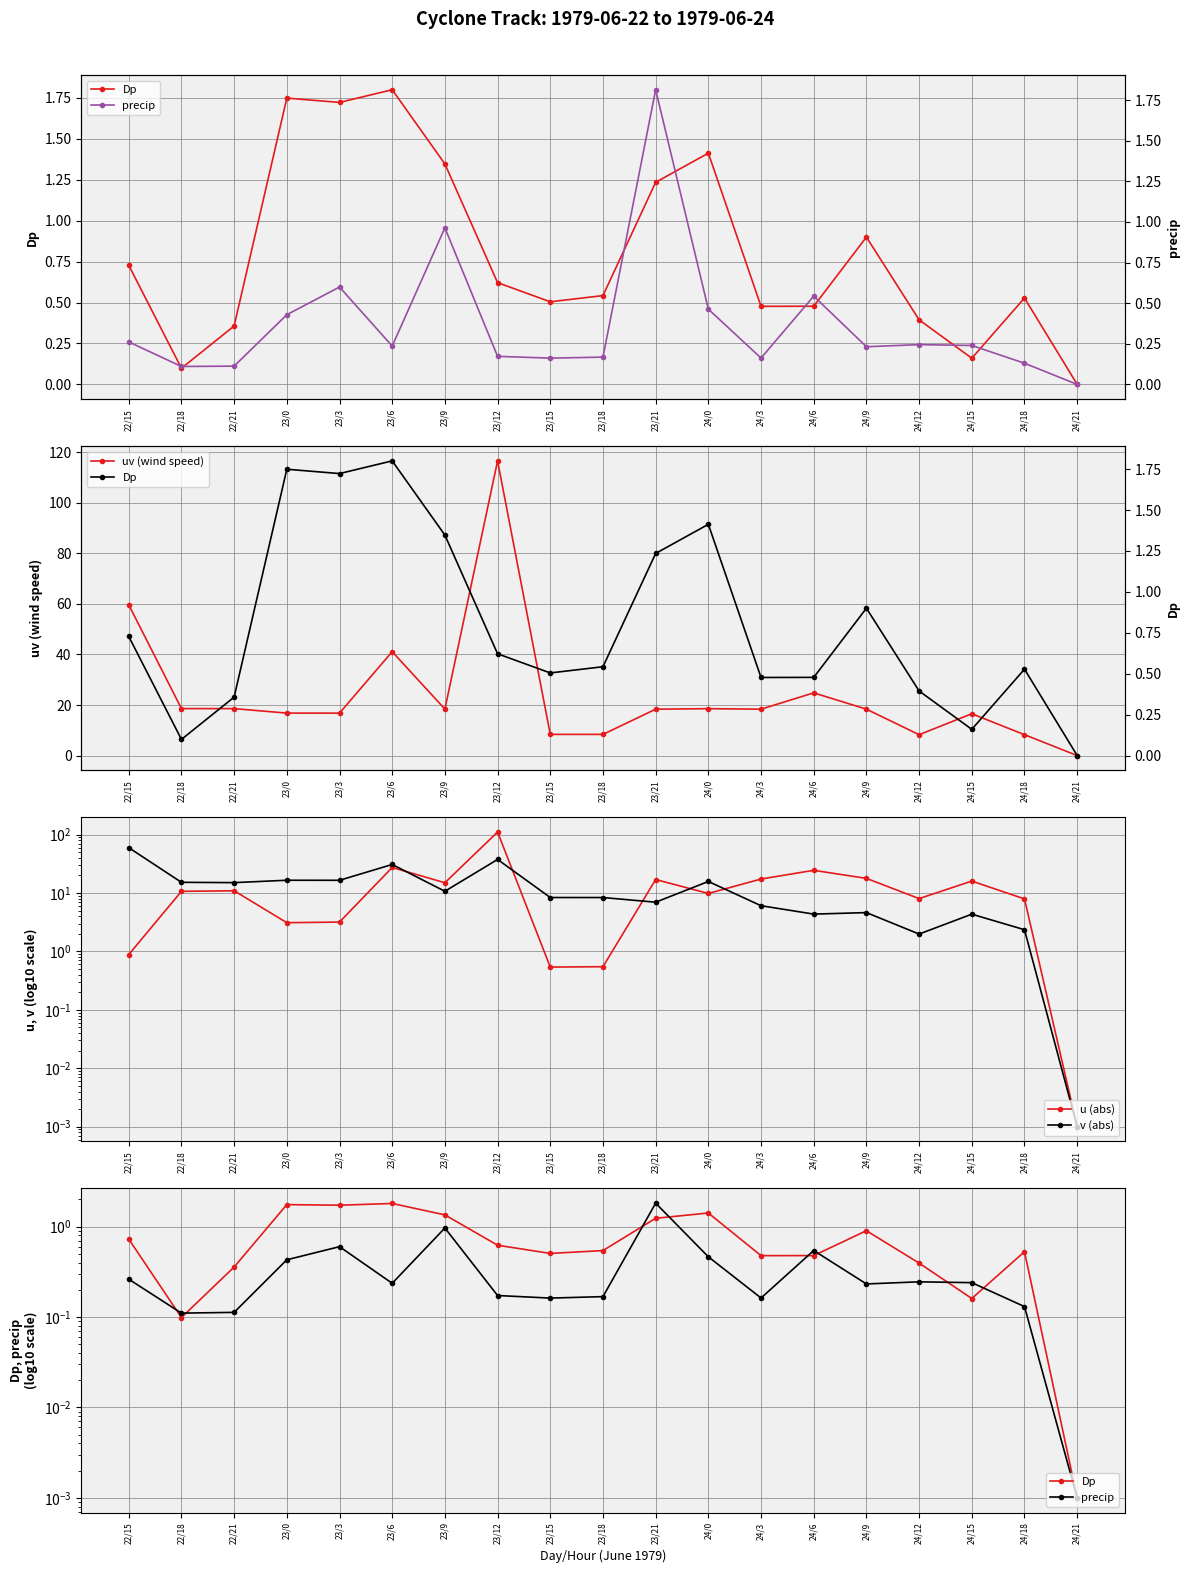

Is this an area chart (filled region under the line)?

No